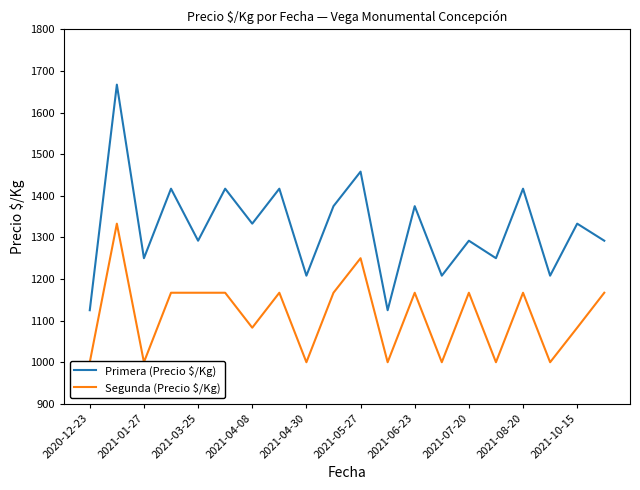

The Primera (Precio $/Kg) series shows 1375 at 2021-06-23. True or false?

True